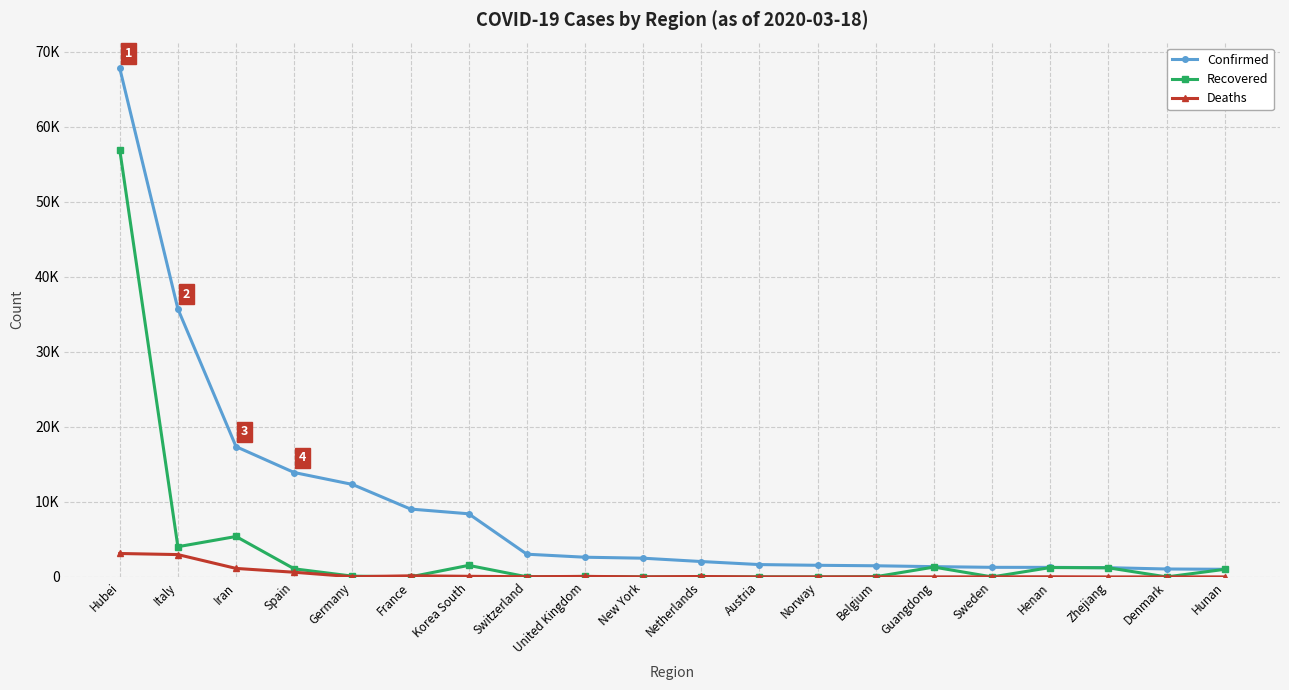

What is the sum of all Confirmed values?

186678